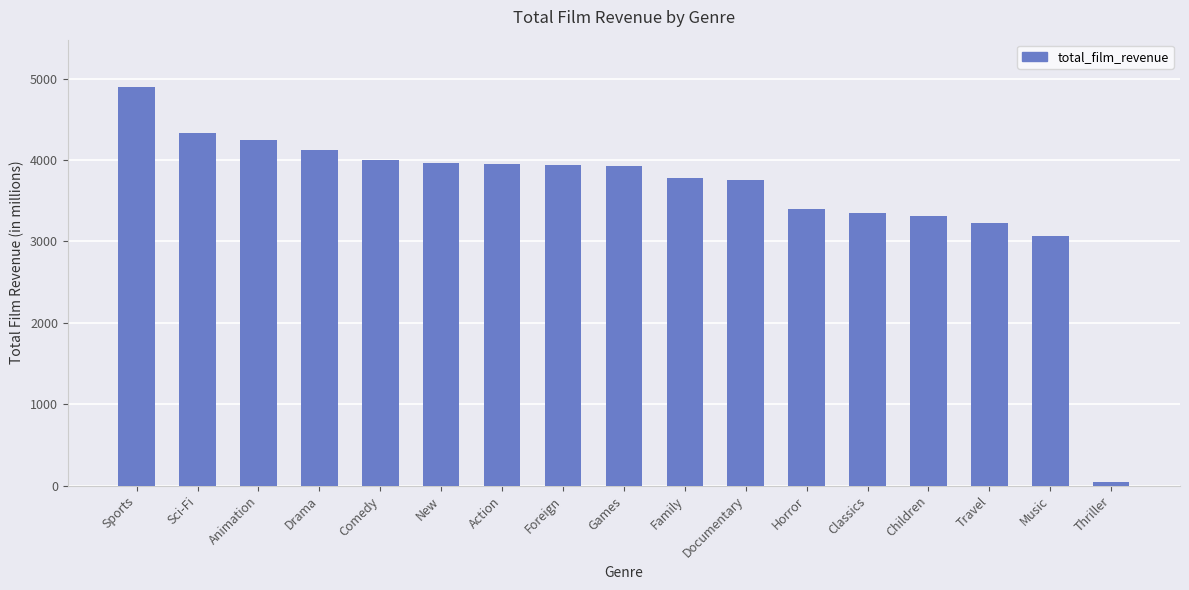

What is the sum of the values at New and Animation?

8211.7